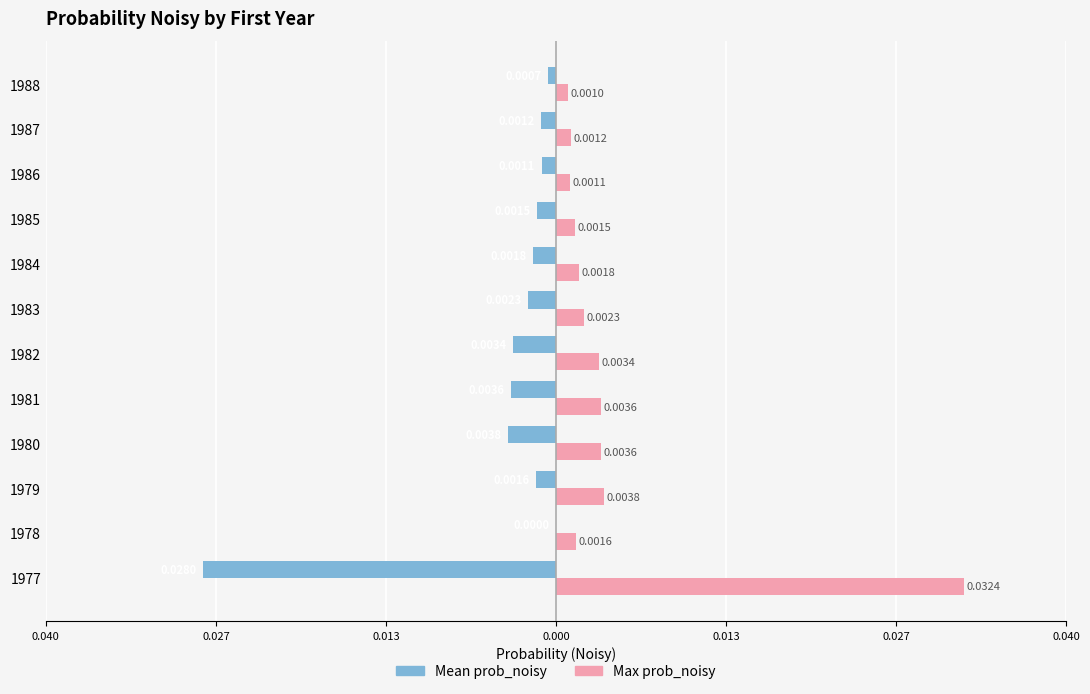

What are all the series names shown in the legend?

Mean prob_noisy, Max prob_noisy